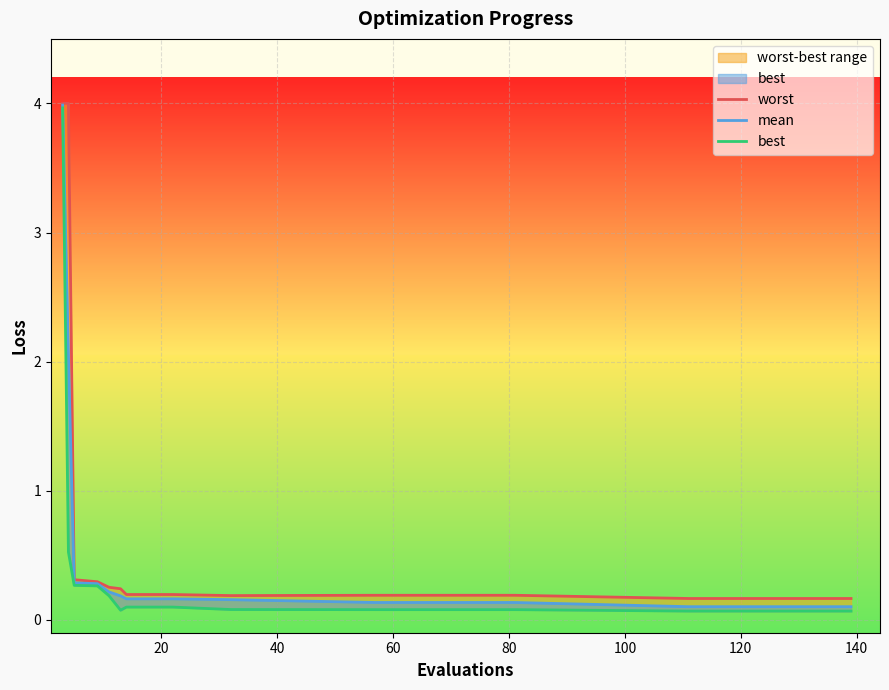

True or false: worst and mean cross at least once.

False